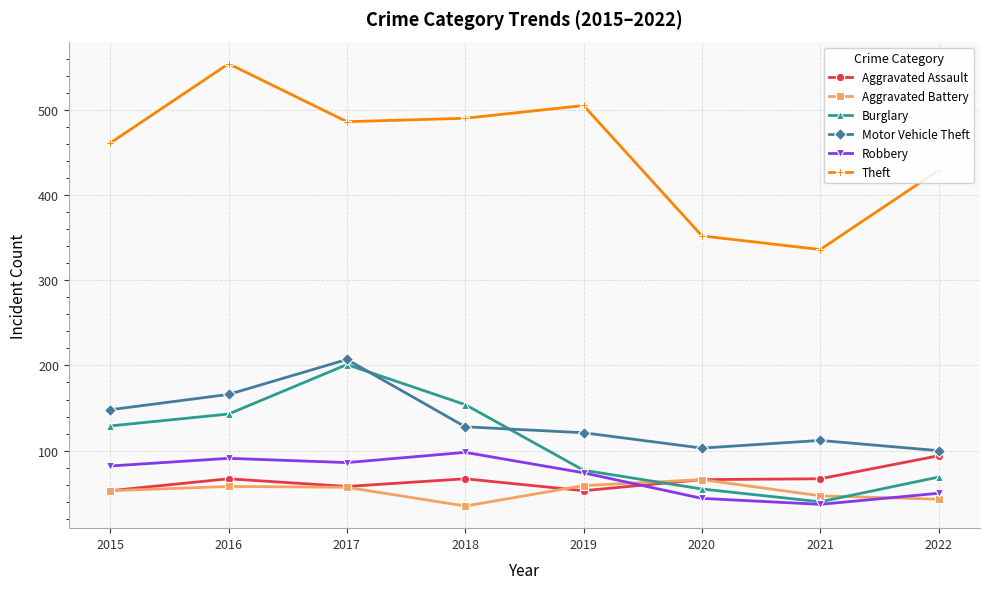

Which series has the largest total across all categories?

Theft